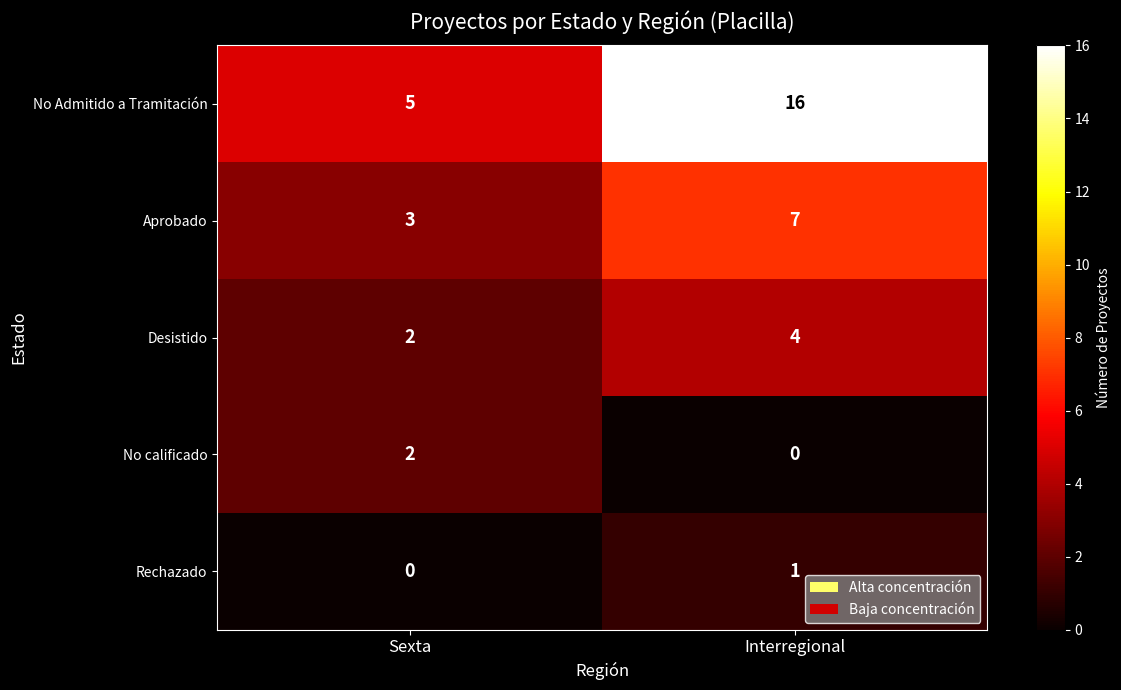

Which series has the widest spread of values?

No Admitido a Tramitación